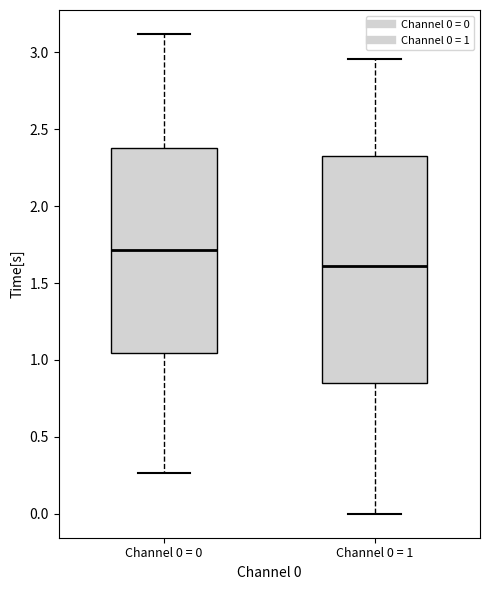

Reading left to right, transcribe this box plot: for each box, give where its median line is, the range the box spans, and where its two whiskers end, as read against the y-axis. The values are not printed on the chart, so give them approximately, as read against the axis.

Channel 0 = 0: median 1.70, box 1.05 to 2.40, whiskers 0.25 to 3.10
Channel 0 = 1: median 1.60, box 0.85 to 2.35, whiskers 0.00 to 2.95